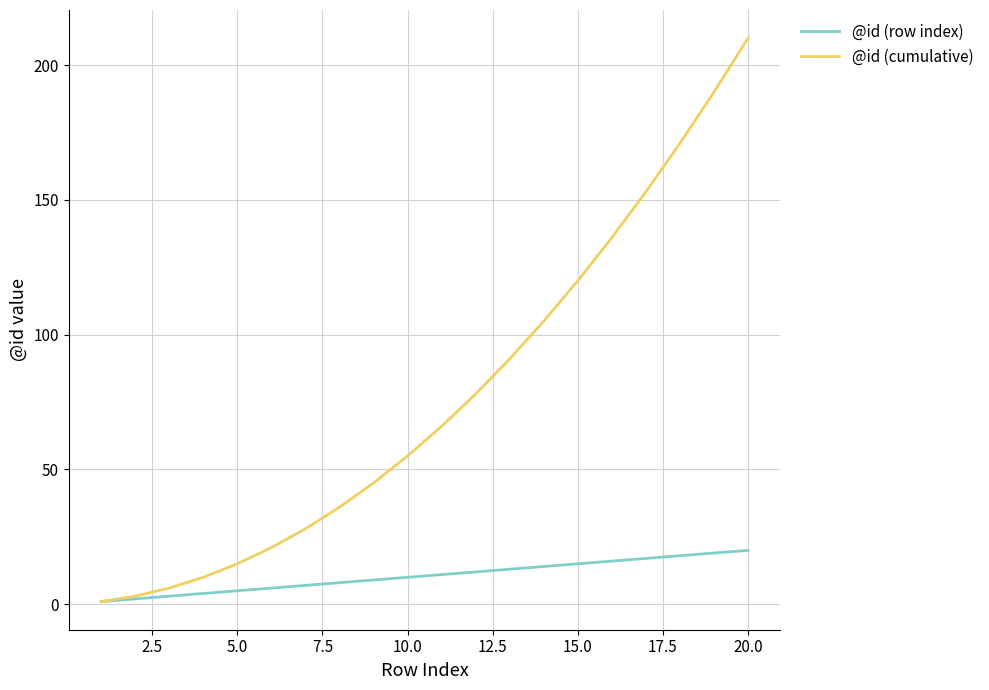

Which series has the widest spread of values?

@id (cumulative)